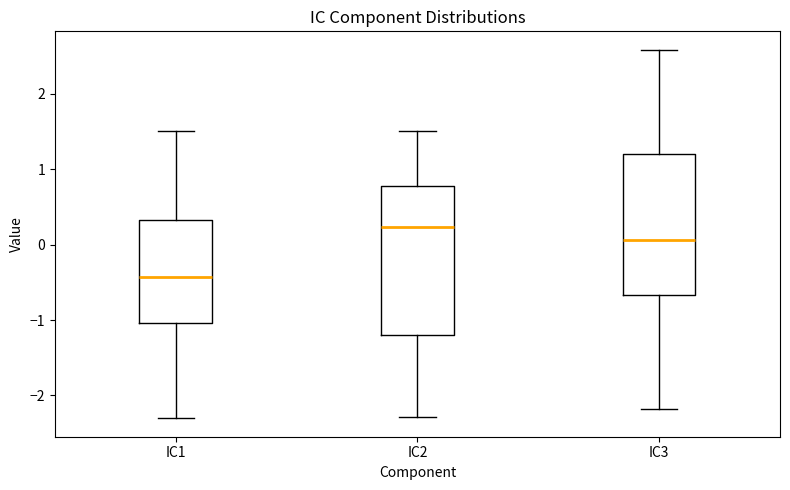

Where does the lower whisker of the box for IC3 end on the y-axis? The values are not printed on the chart, so give them approximately, as read against the axis.

-2.2